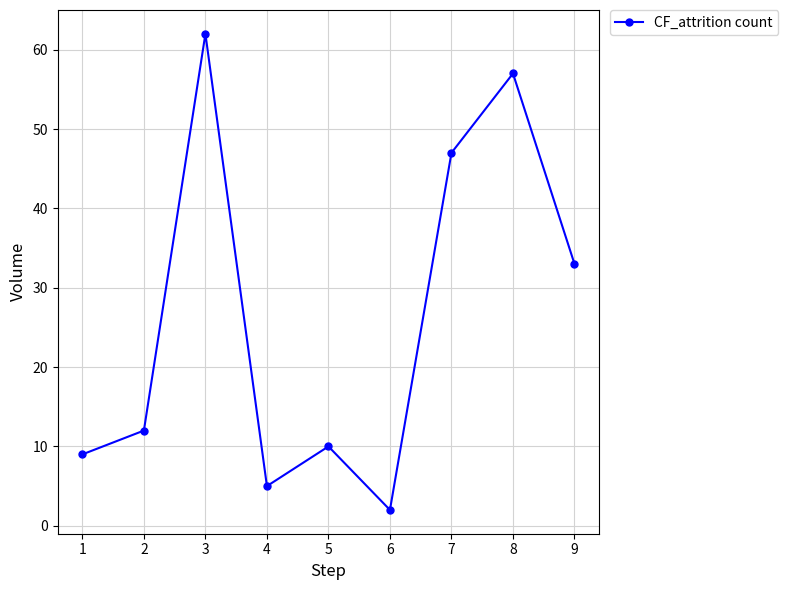

List the labels in order of value, smallest first.

6, 4, 1, 5, 2, 9, 7, 8, 3